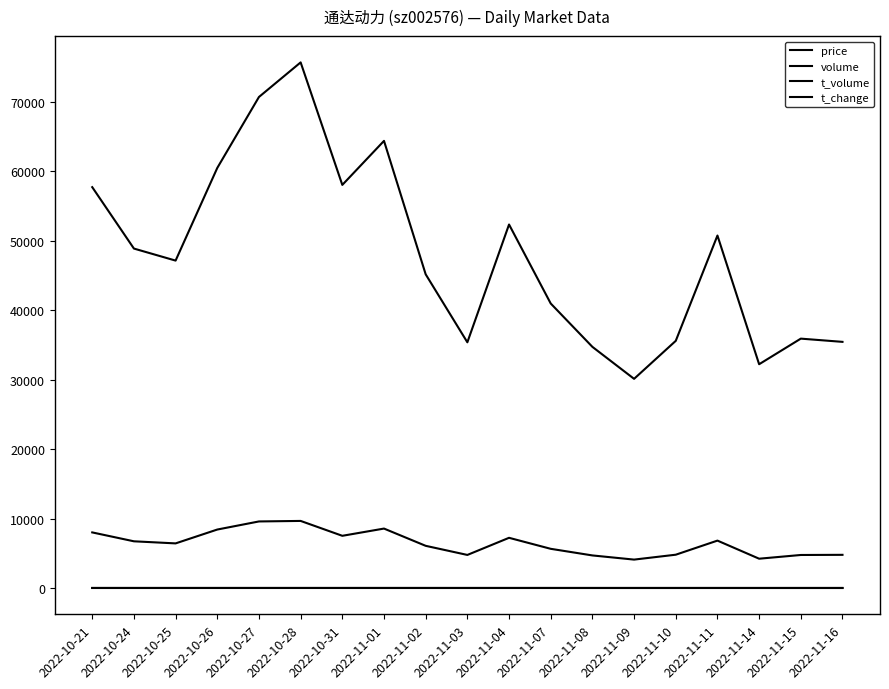

Which series changed the most between 2022-11-01 and 2022-11-08?

volume